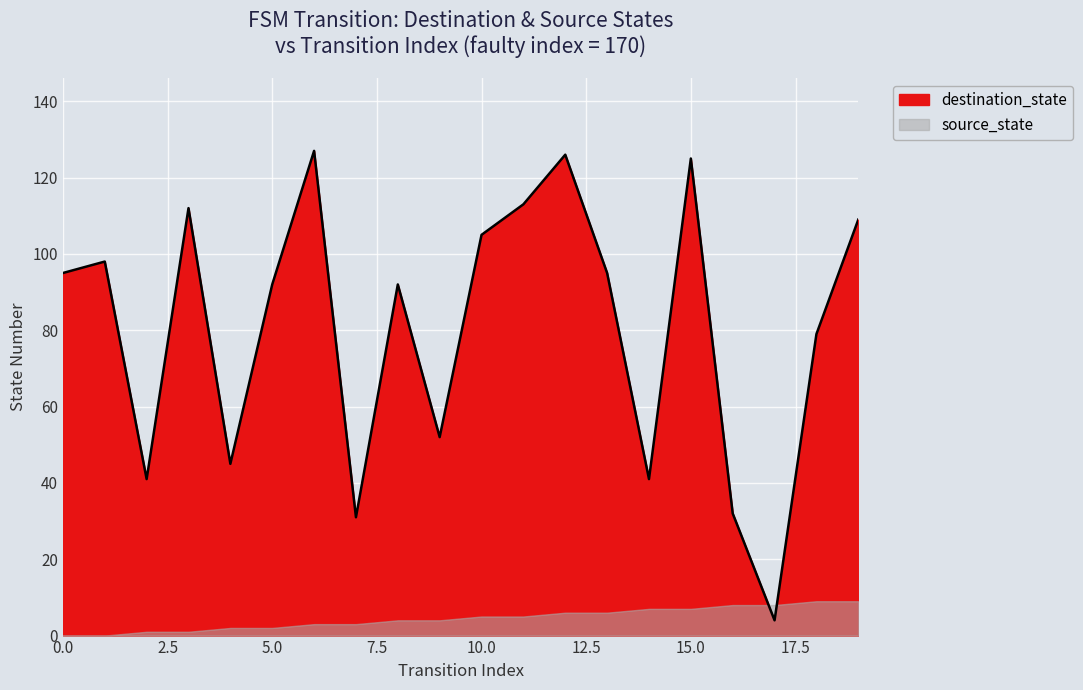

List the labels in order of value, largest first.

6, 12, 15, 11, 3, 19, 10, 1, 0, 13, 5, 8, 18, 9, 4, 2, 14, 16, 7, 17